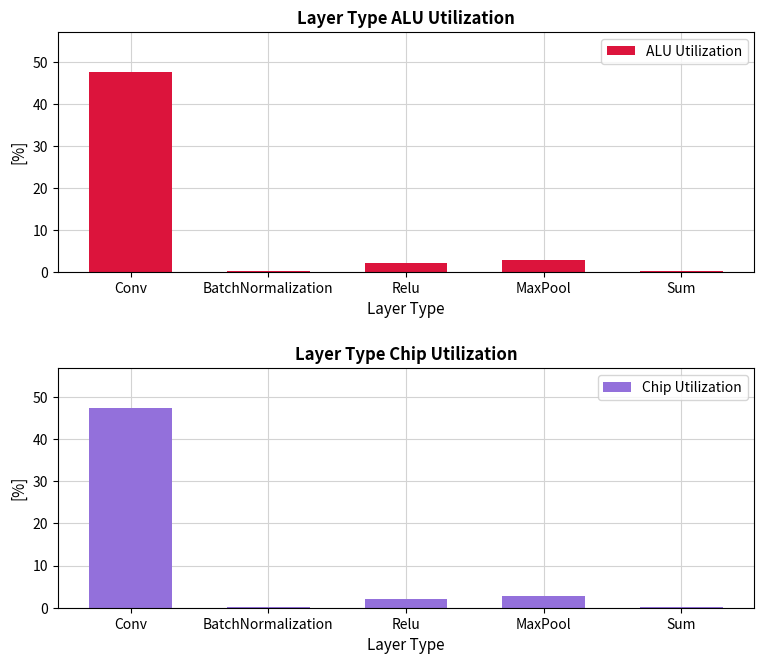

What position from the left is Relu?

3